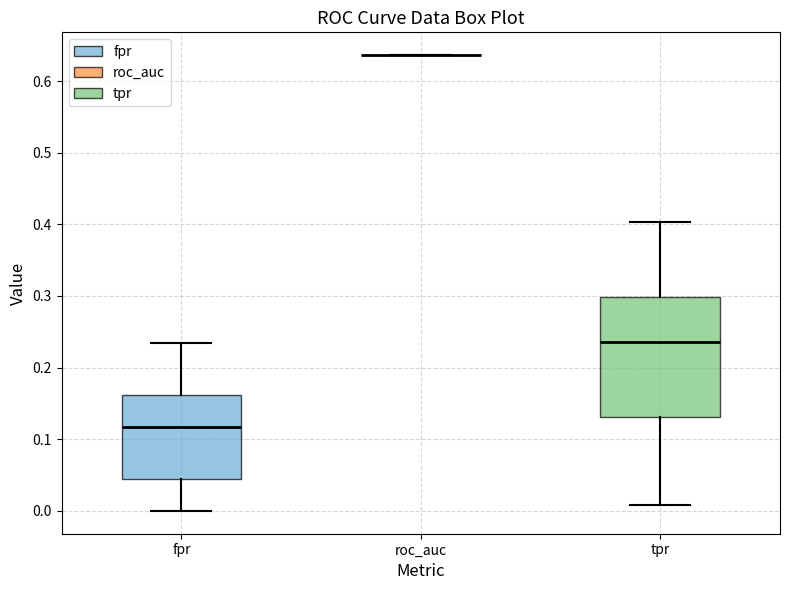

Reading left to right, transcribe this box plot: for each box, give where its median line is, the range the box spans, and where its two whiskers end, as read against the y-axis. The values are not printed on the chart, so give them approximately, as read against the axis.

fpr: median 0.12, box 0.05 to 0.16, whiskers 0.00 to 0.23
roc_auc: box collapsed to a line at 0.64, whiskers 0.64 to 0.64
tpr: median 0.24, box 0.13 to 0.30, whiskers 0.01 to 0.40